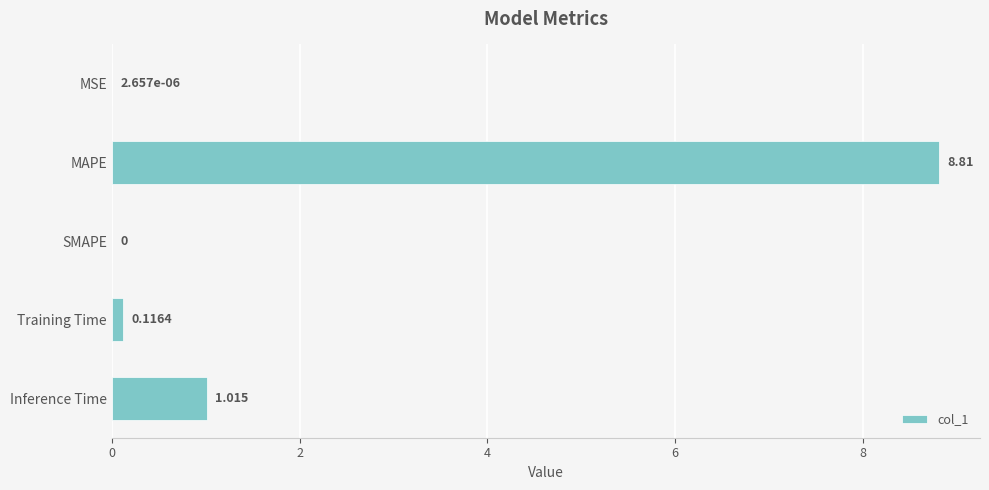

At which label is the value closest to 4?

Inference Time